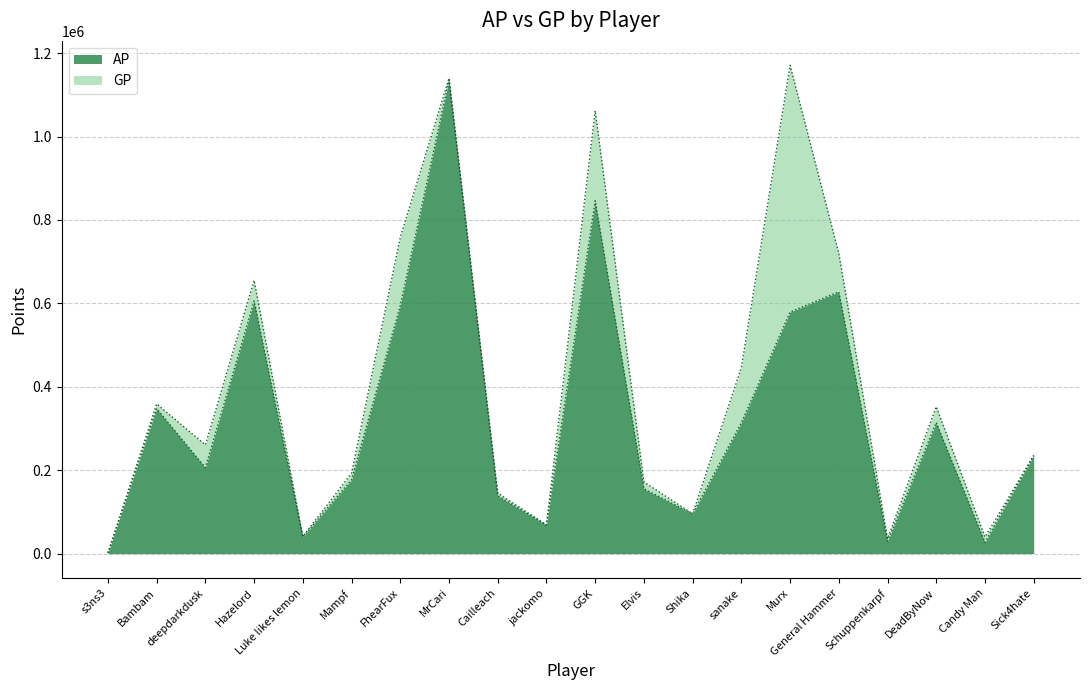

Where is AP nearest to the value 568872?

Murx